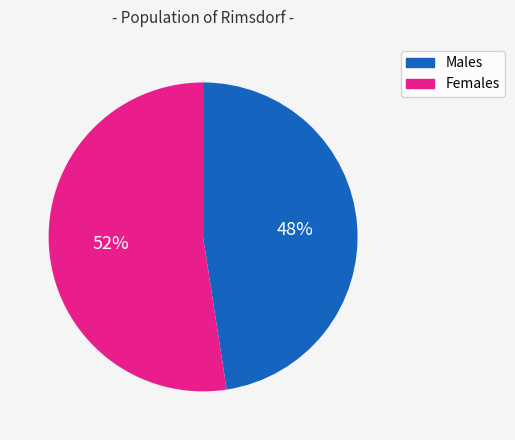

To the nearest percent, what is the average slice percentage?

50%